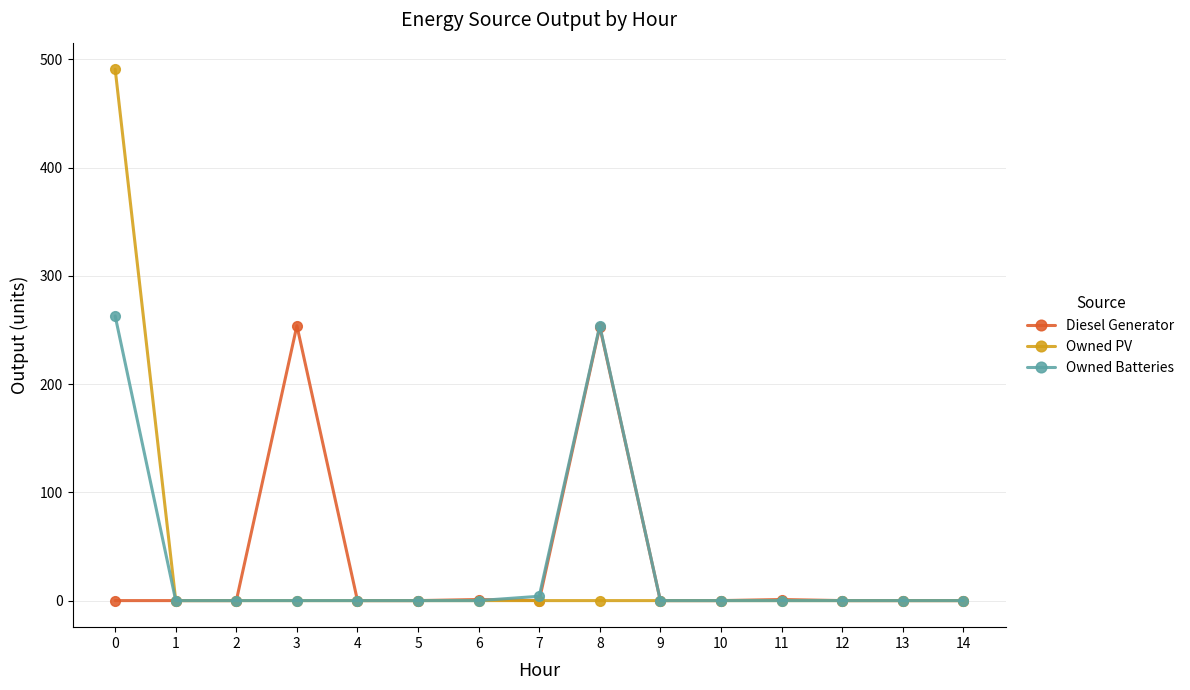

The Owned Batteries series shows 146 at 14. True or false?

False